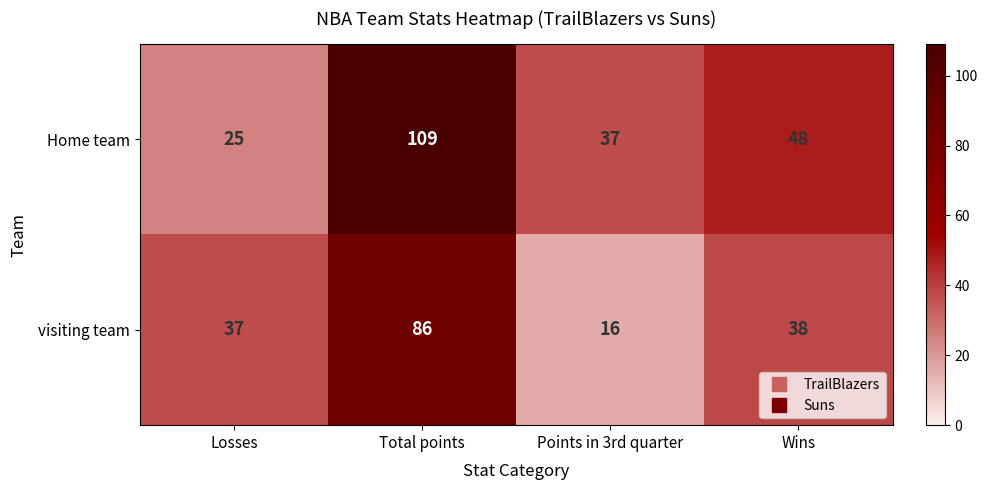

What is the spread (max minus min) of values at Losses?

12